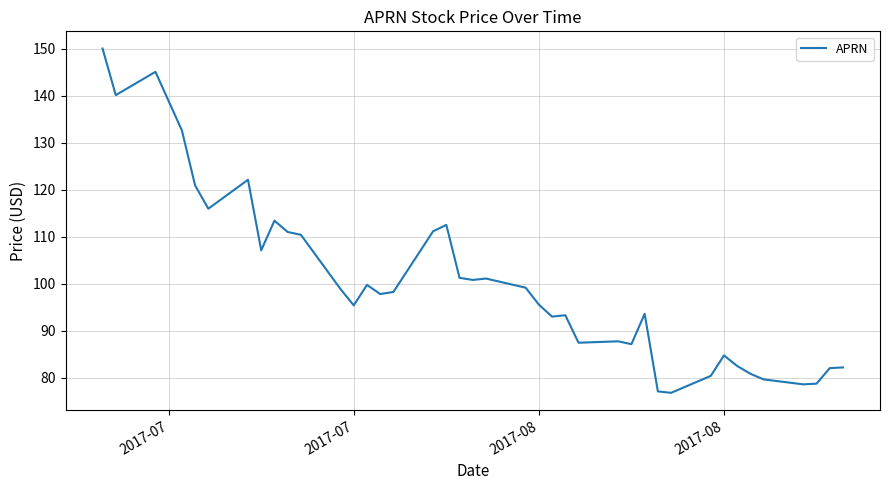

Does the chart have visible grid lines?

Yes